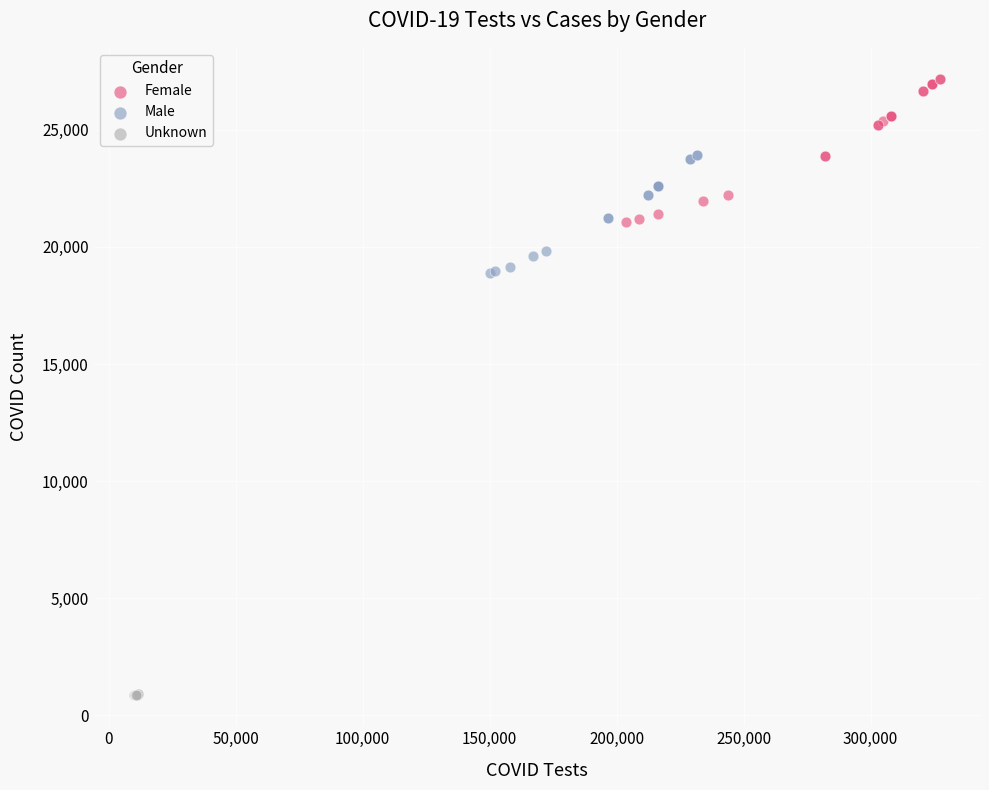

Which series reaches the minimum Y coordinate?

Unknown